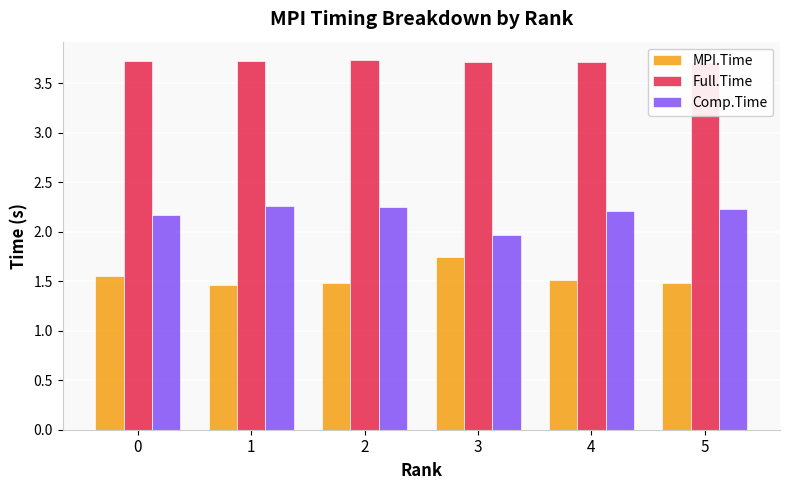

What is the minimum value shown in the chart?

1.5